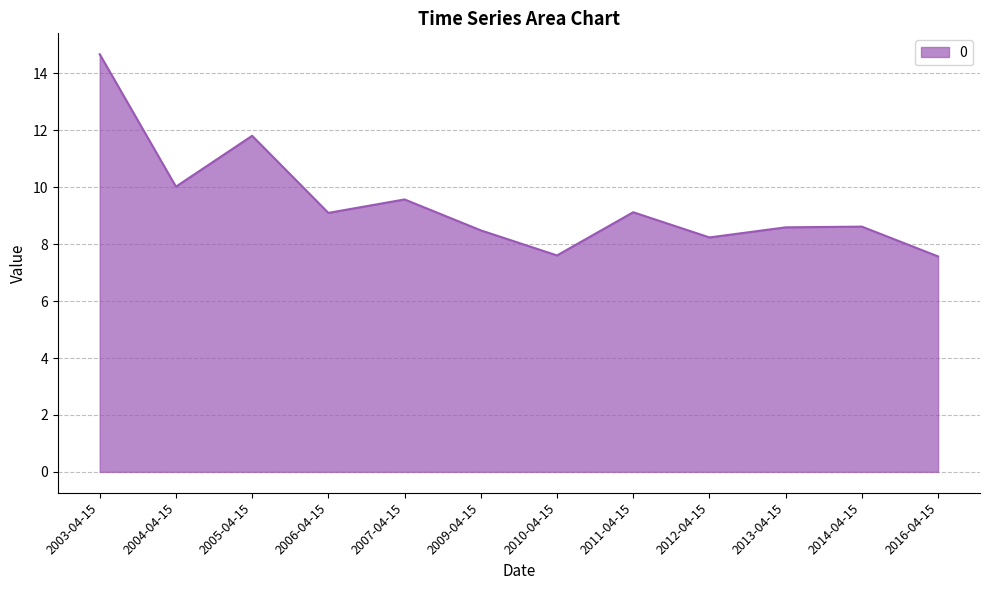

At which label is the value closest to 11?

2005-04-15